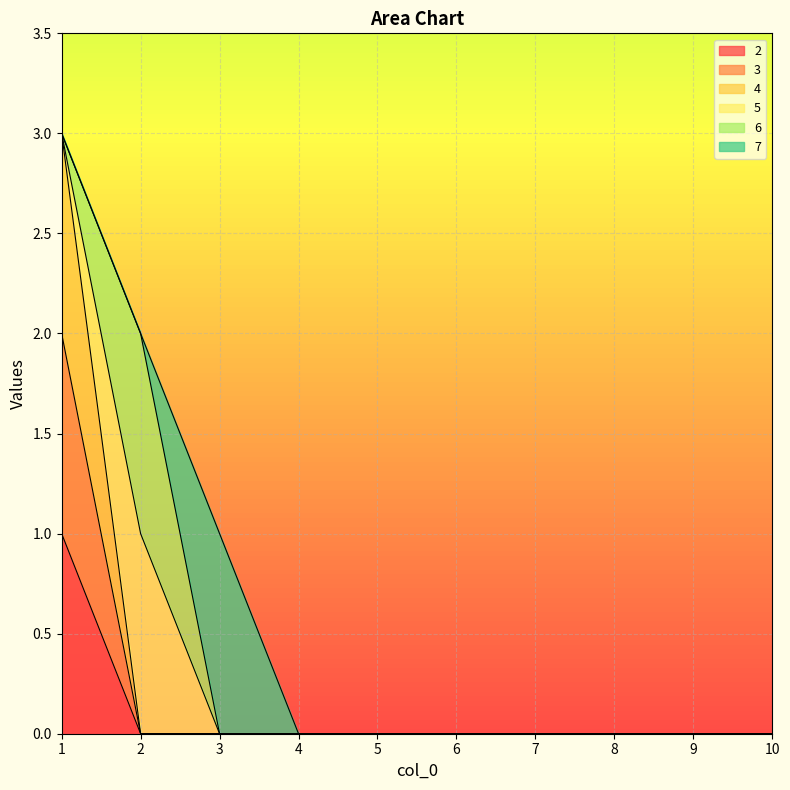

Which has a higher value, 2 or 9?

2